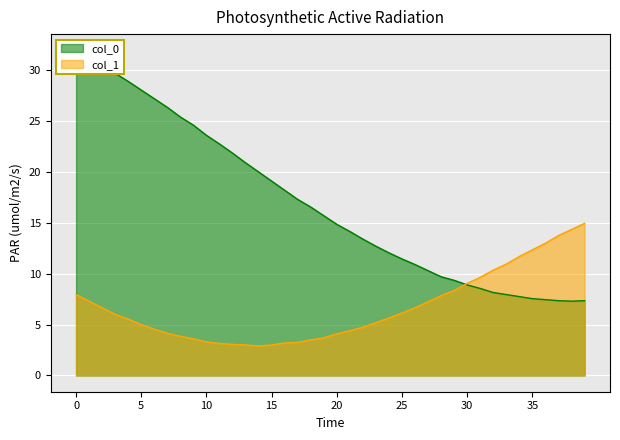

List the series in order of their overall mean, lowest first.

col_1, col_0